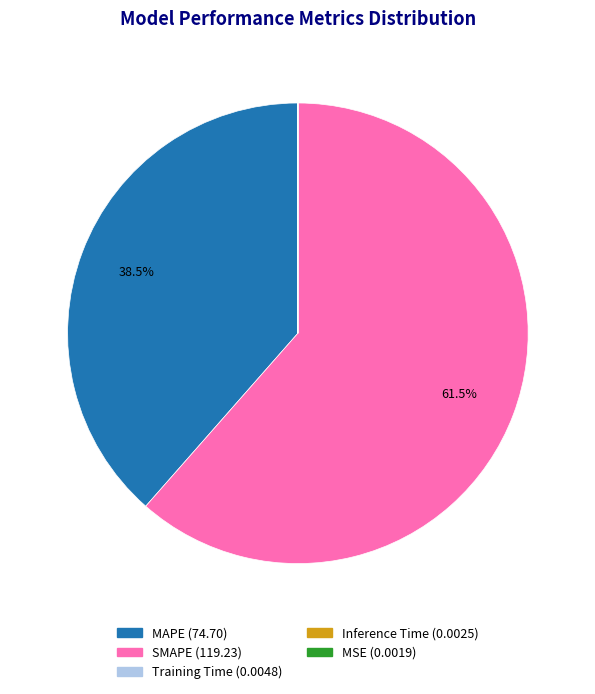

Does any single category account for the majority?

Yes